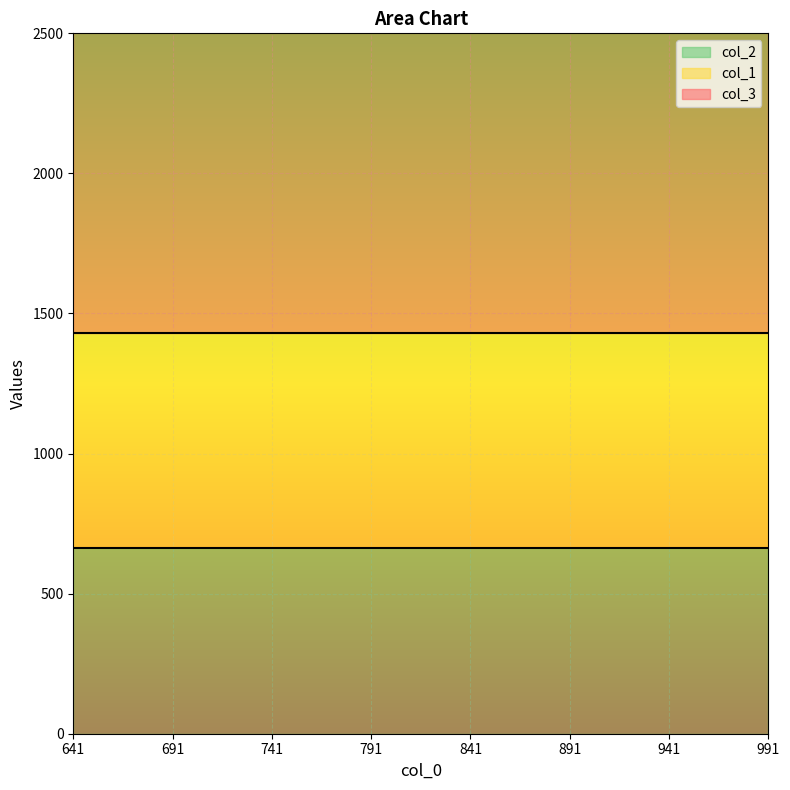

What is the greatest value displayed?

2152